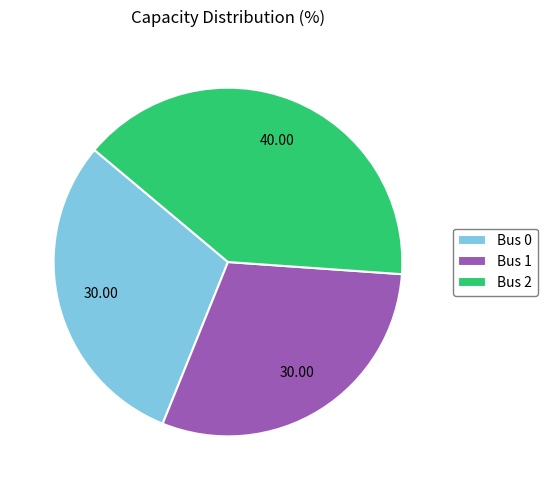

The Bus 1 slice represents 41% of the pie. True or false?

False